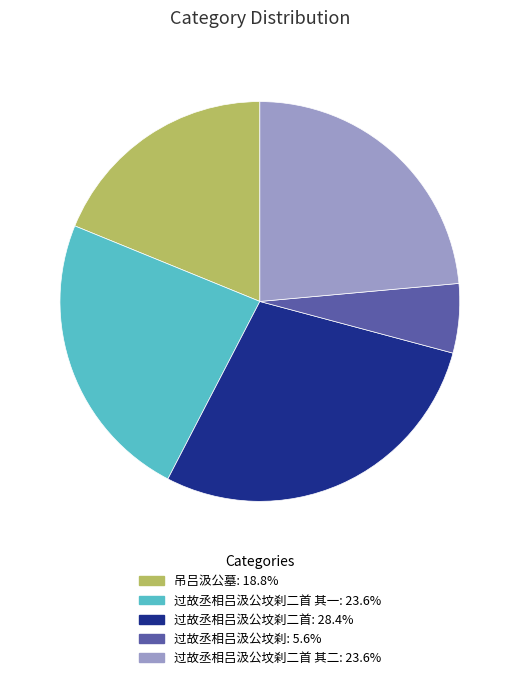

Does any single category account for the majority?

No